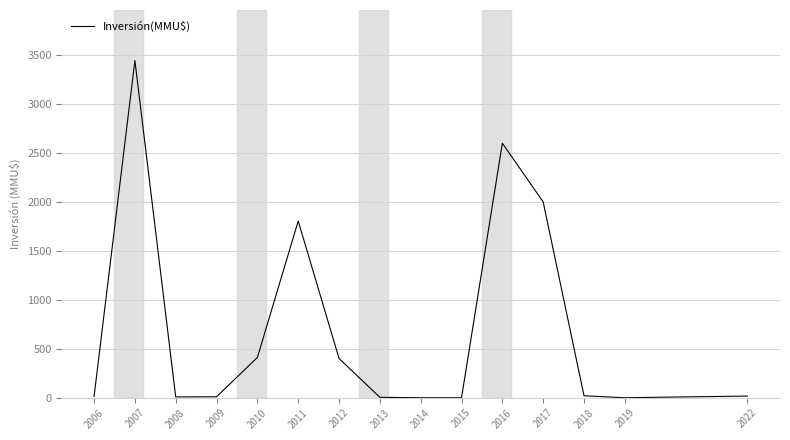

What is the difference between the values at 2012 and 2017?

1599.0